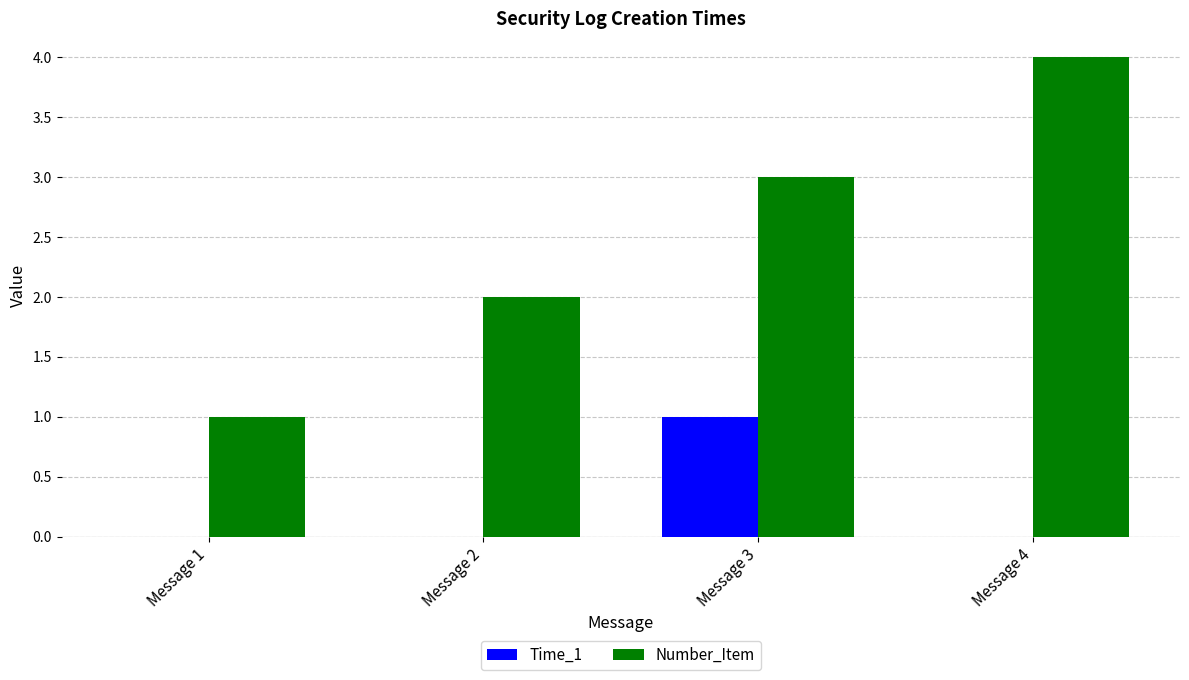

Which category has the highest value in the Time_1 series?

Message 3